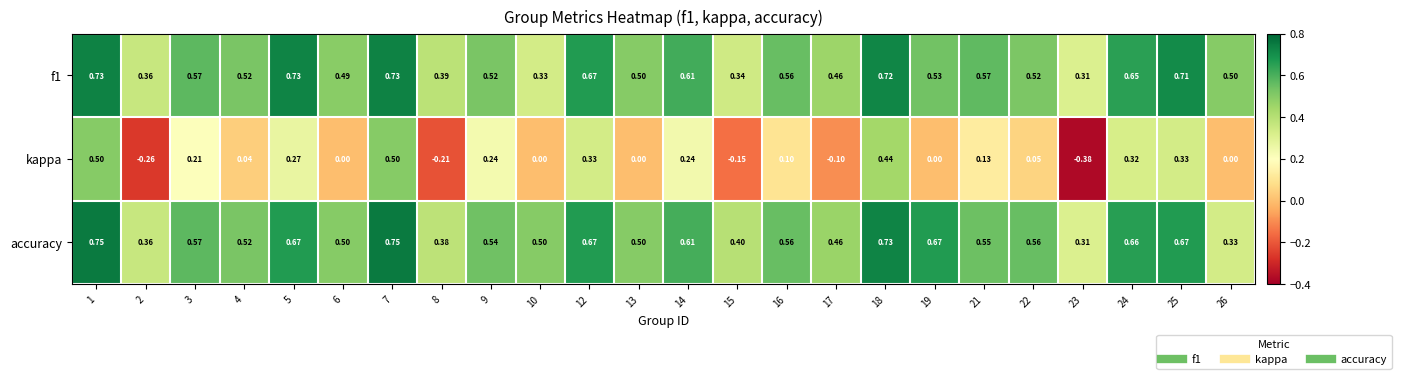

Which series has the widest spread of values?

kappa